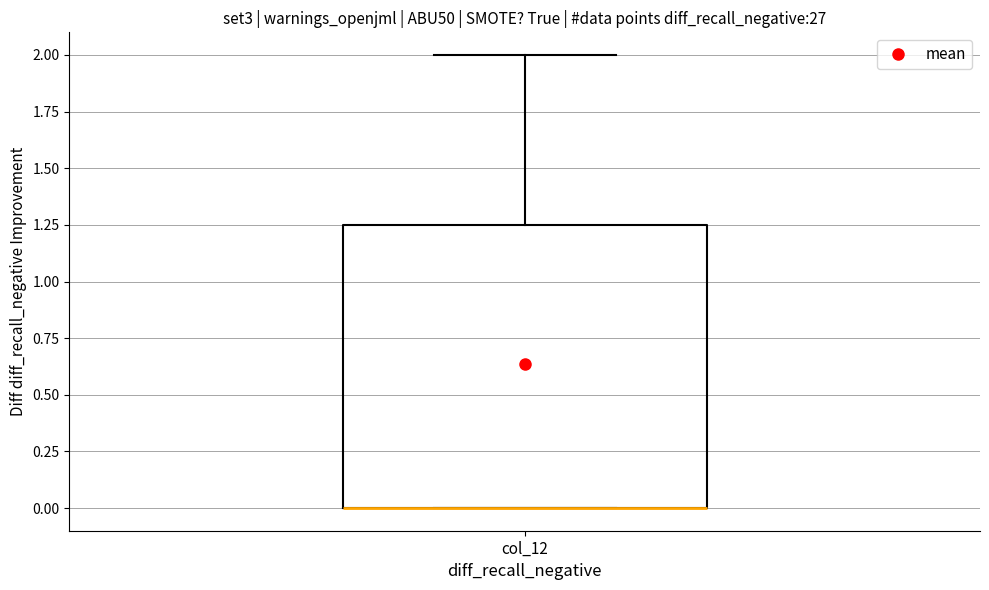

Where is the lower edge of the box for col_12 on the y-axis? The values are not printed on the chart, so give them approximately, as read against the axis.

0.00